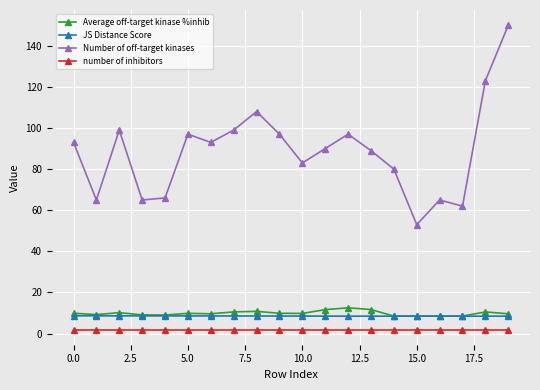

True or false: JS Distance Score and Number of off-target kinases cross at least once.

False